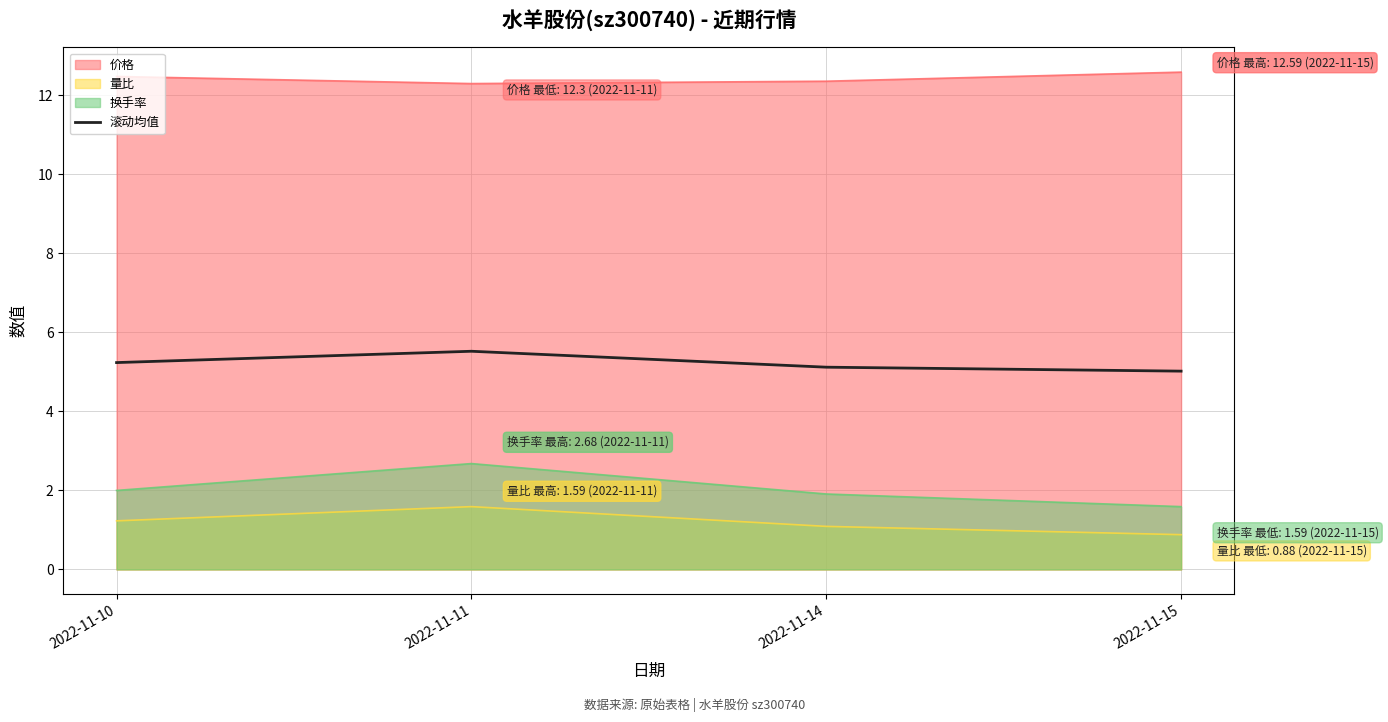

What is the difference between the highest and lowest values at 2022-11-15?

11.7